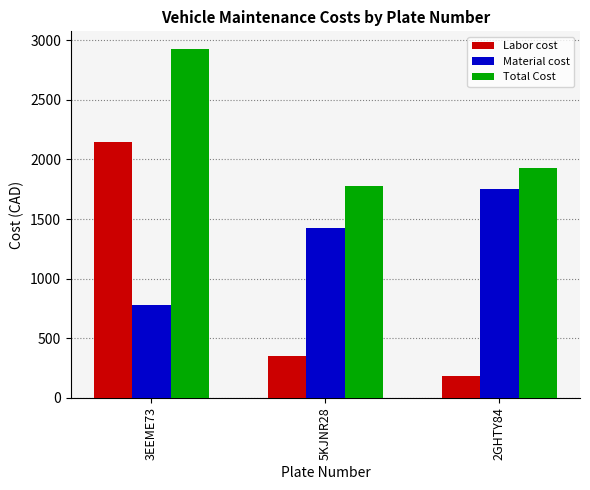

Count the Total Cost values in the range 1775 to 2930.

3